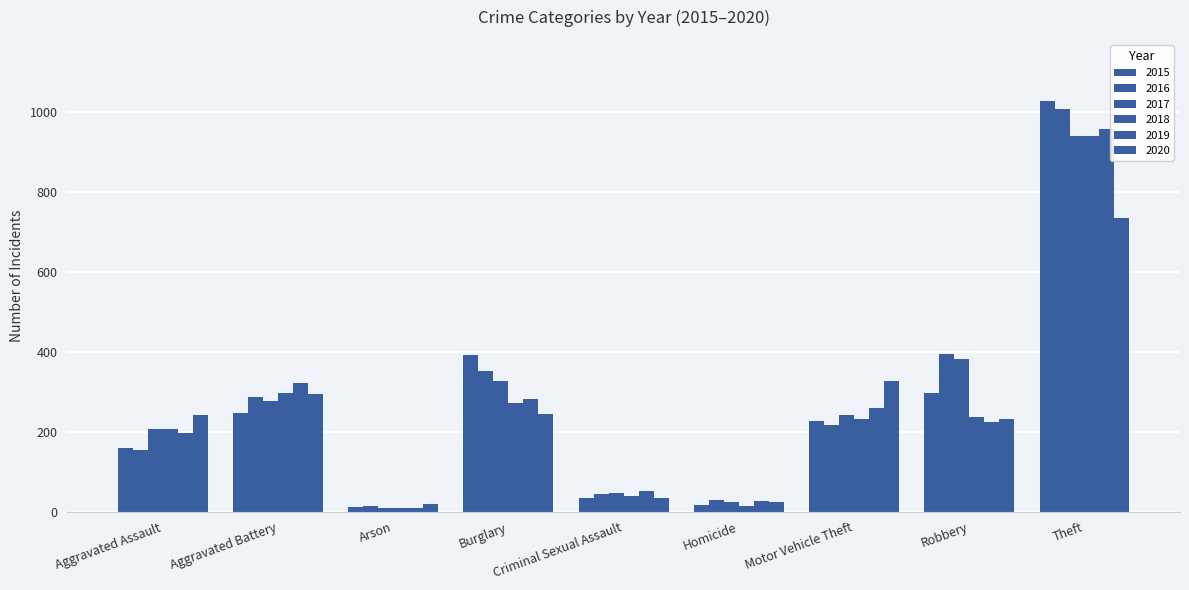

True or false: 2020 has a value of 35 at Criminal Sexual Assault.

True